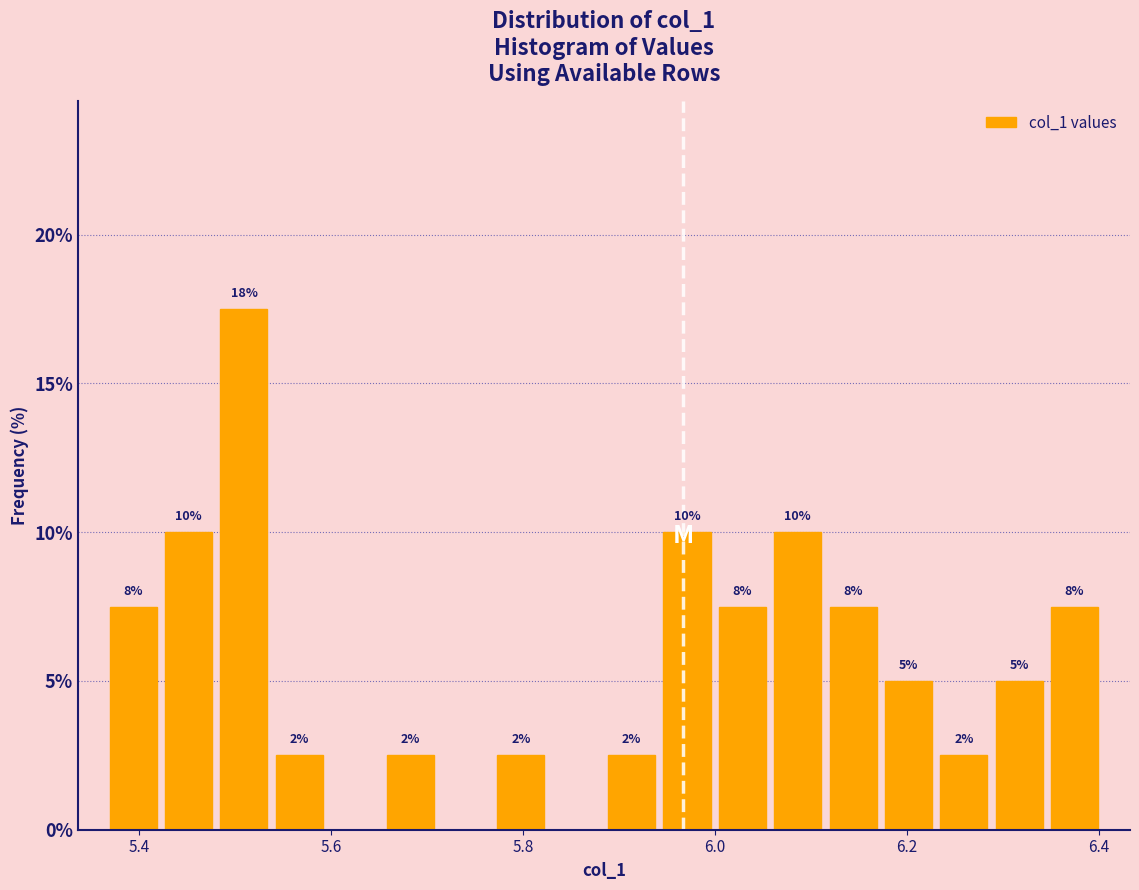

Around what value on the x-axis is the tallest bar? Give the approximate position of its centre, as read against the axis.

5.50